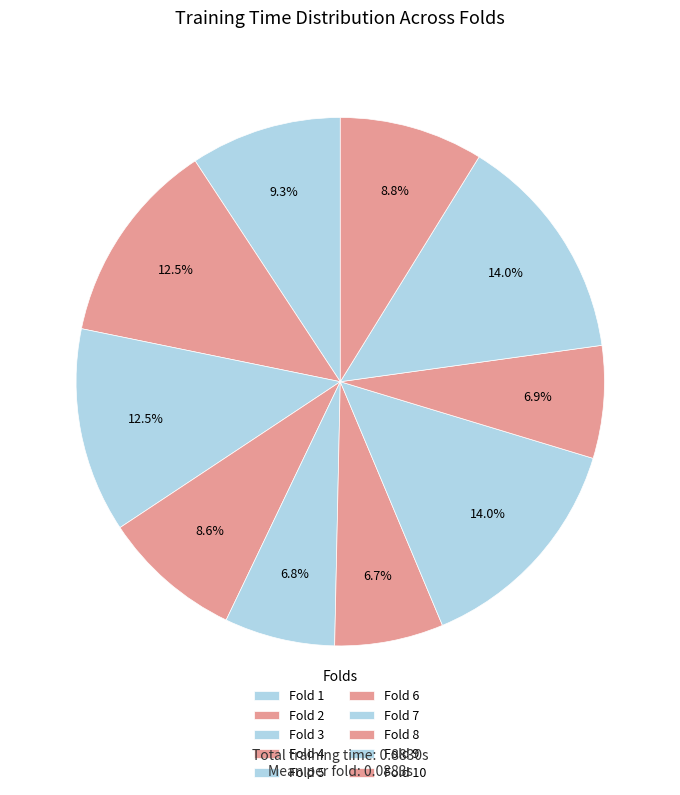

Rank the categories by value from highest to lowest.

Fold 9, Fold 7, Fold 2, Fold 3, Fold 1, Fold 10, Fold 4, Fold 8, Fold 5, Fold 6